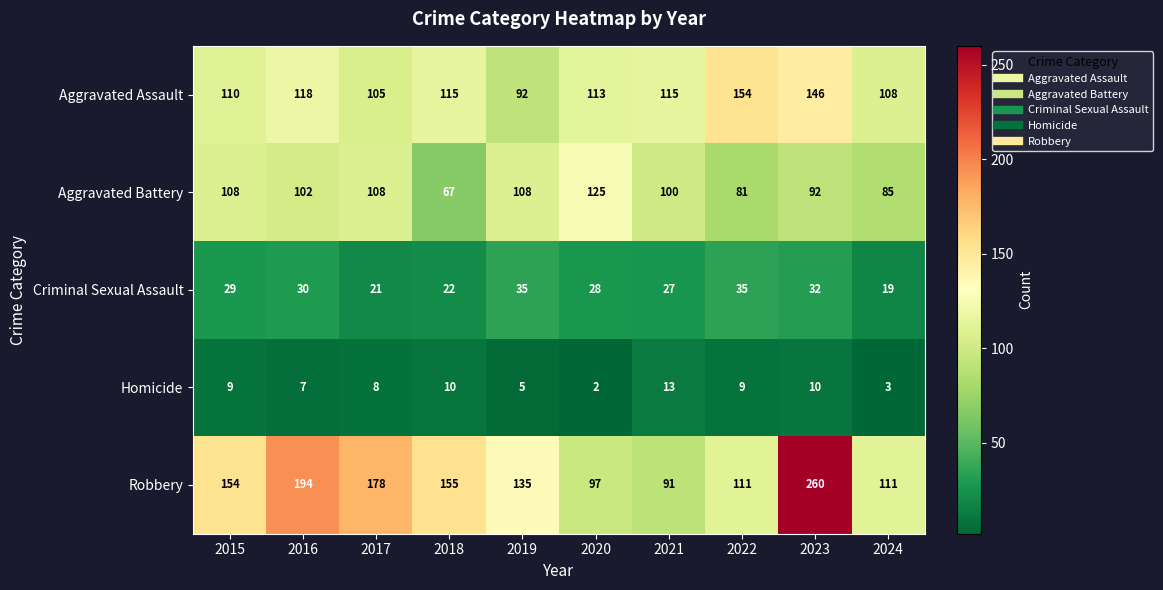

What is the maximum value shown in the chart?

260